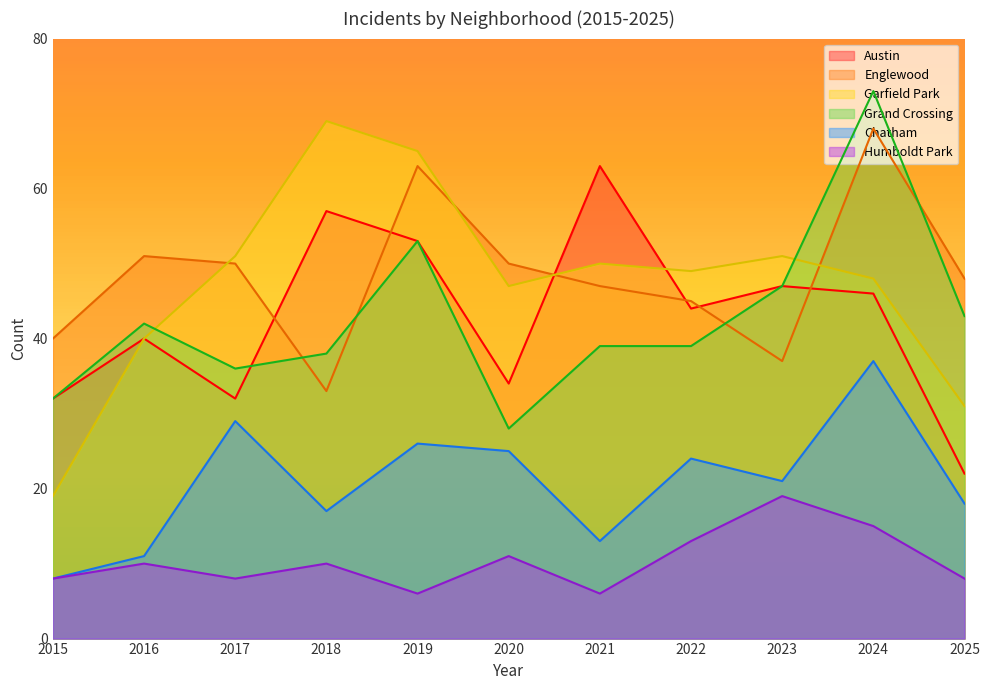

What is the difference between the highest and lowest values at 2025?

40